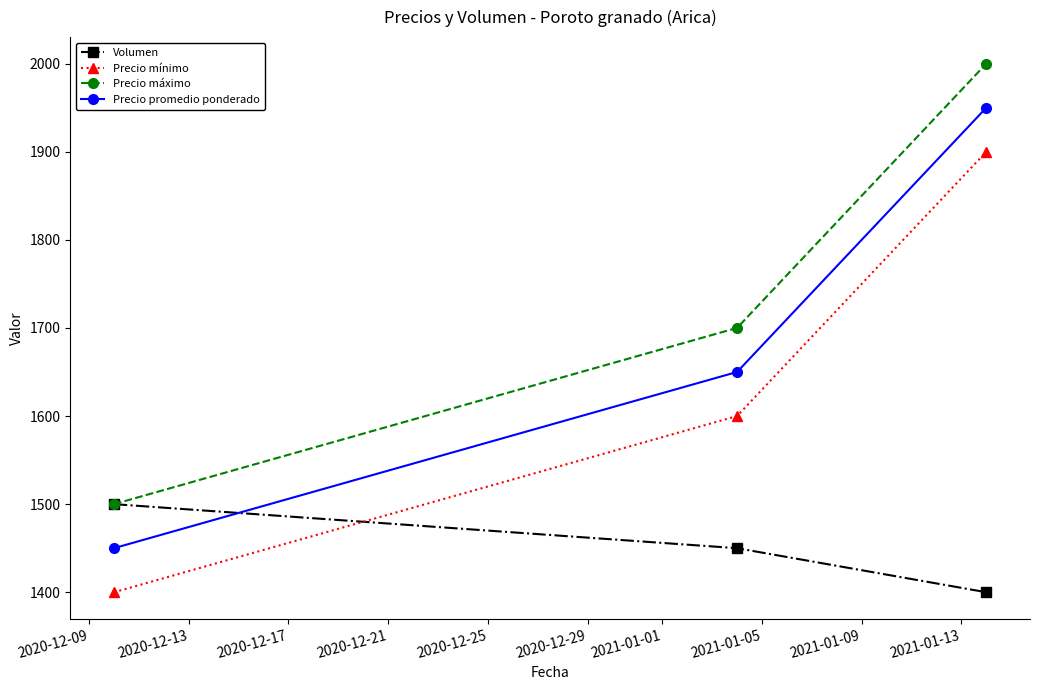

What is the highest value of the Volumen series?

1500